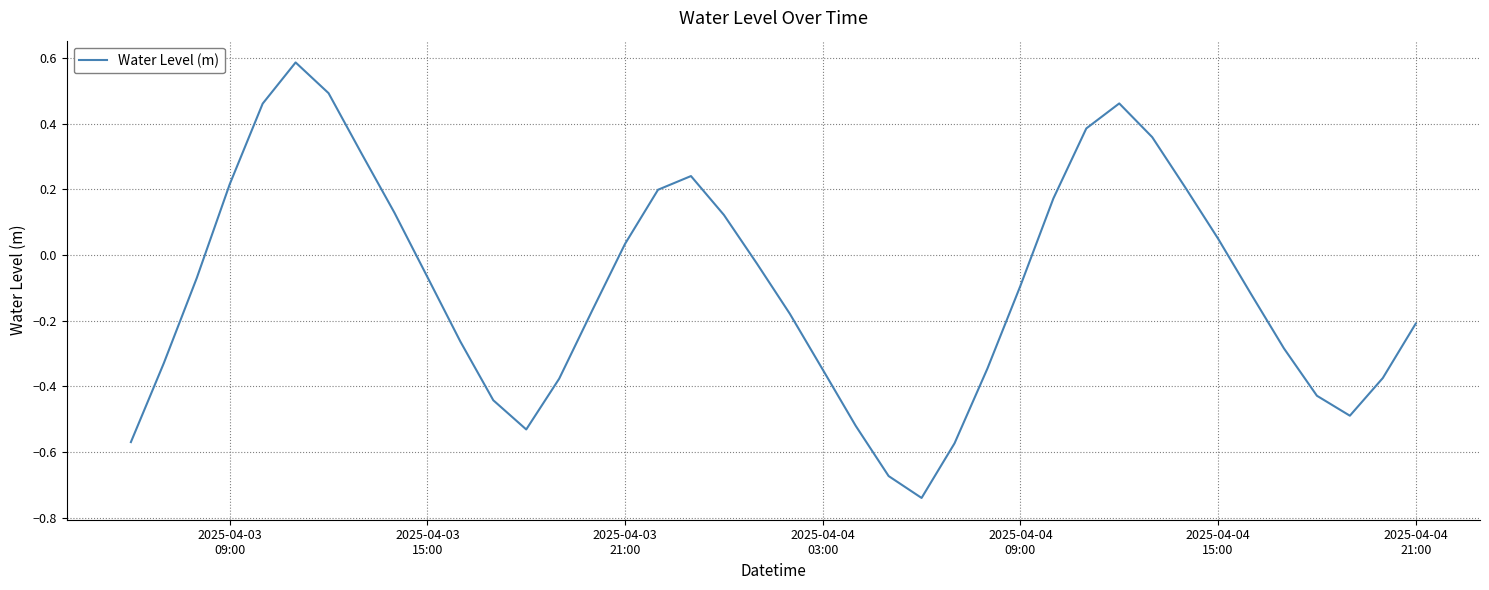

How many lines are shown in the chart?

1